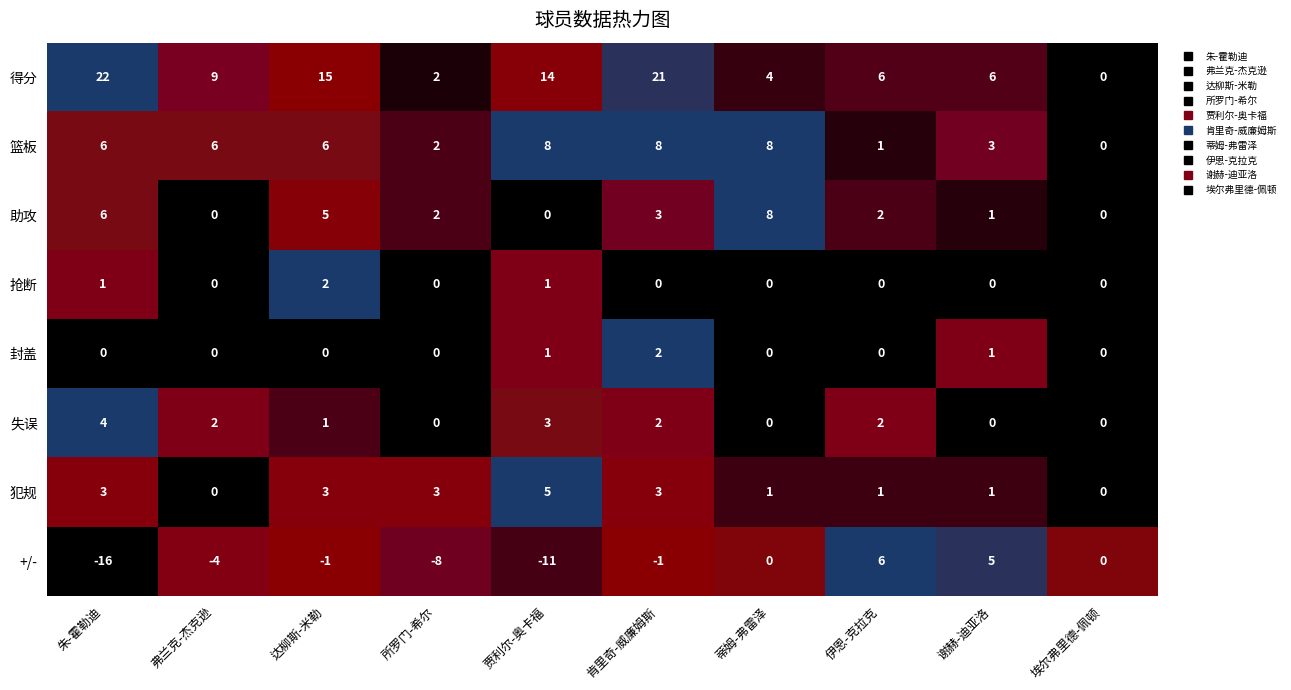

The value of 失误 at 肯里奇-威廉姆斯 is 3. True or false?

False